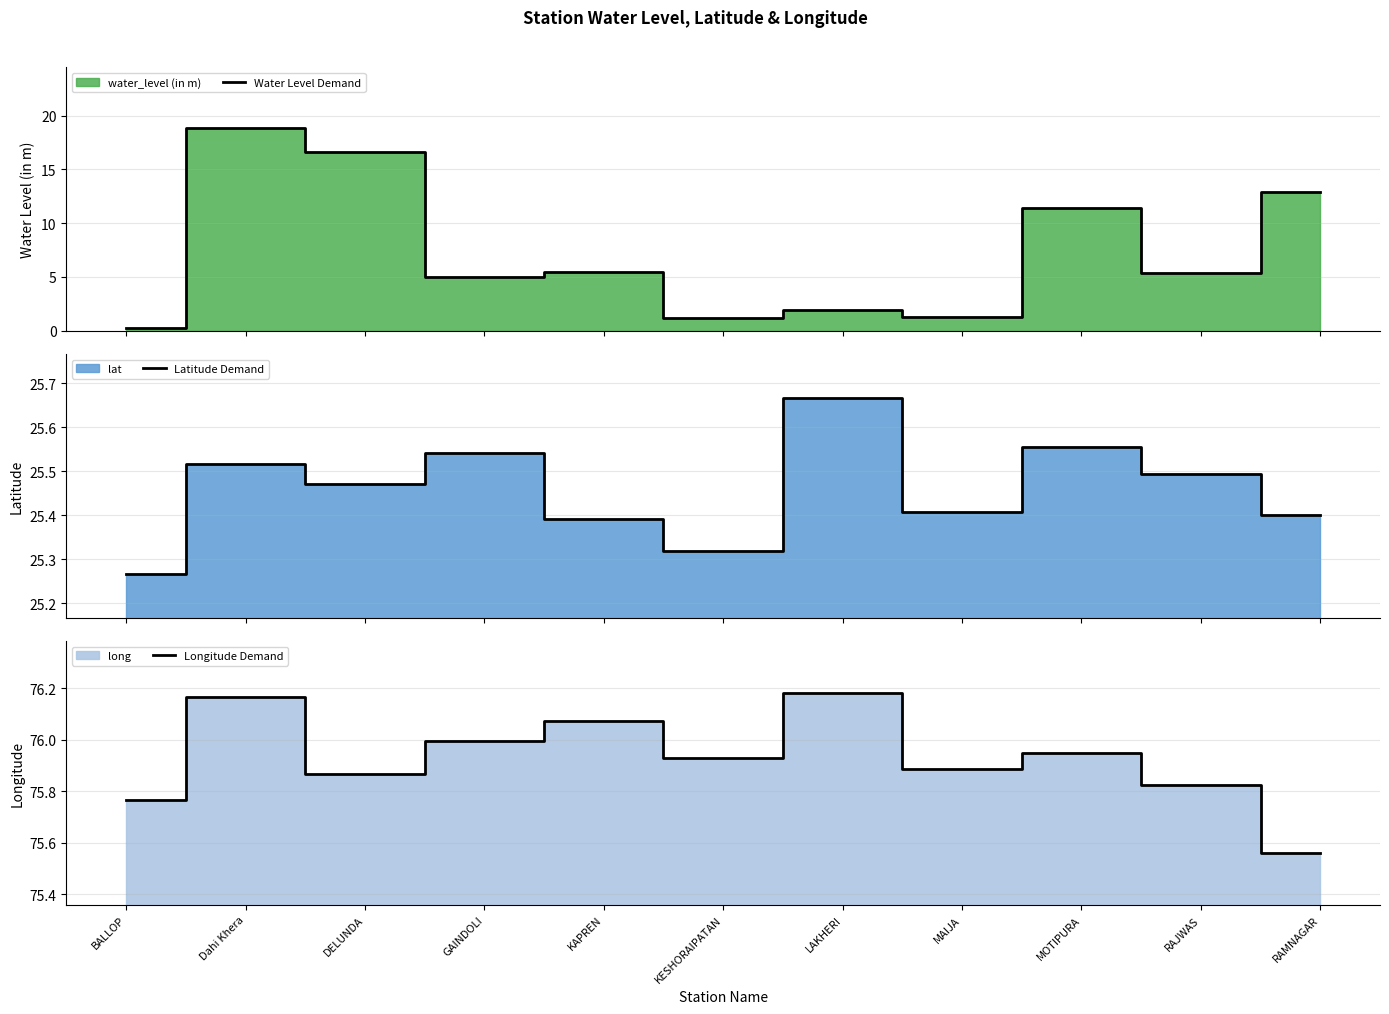

Is it true that Water Level Demand equals 1.2 at MAIJA?

True